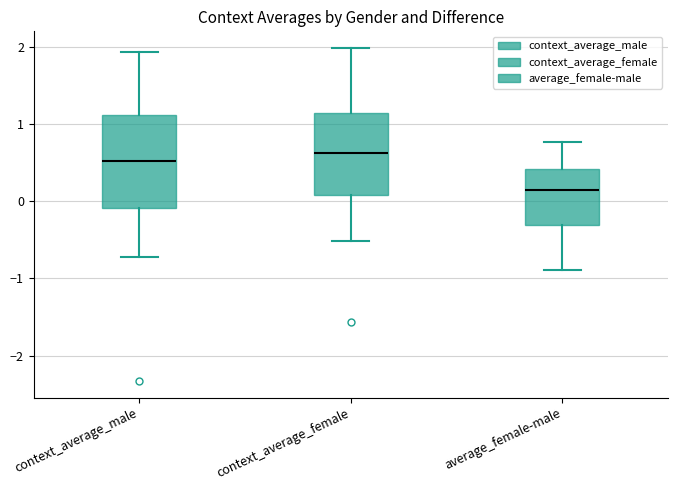

Reading left to right, transcribe this box plot: for each box, give where its median line is, the range the box spans, and where its two whiskers end, as read against the y-axis. The values are not printed on the chart, so give them approximately, as read against the axis.

context_average_male: median 0.5, box -0.1 to 1.1, whiskers -0.7 to 1.9
context_average_female: median 0.6, box 0.1 to 1.1, whiskers -0.5 to 2.0
average_female-male: median 0.1, box -0.3 to 0.4, whiskers -0.9 to 0.8